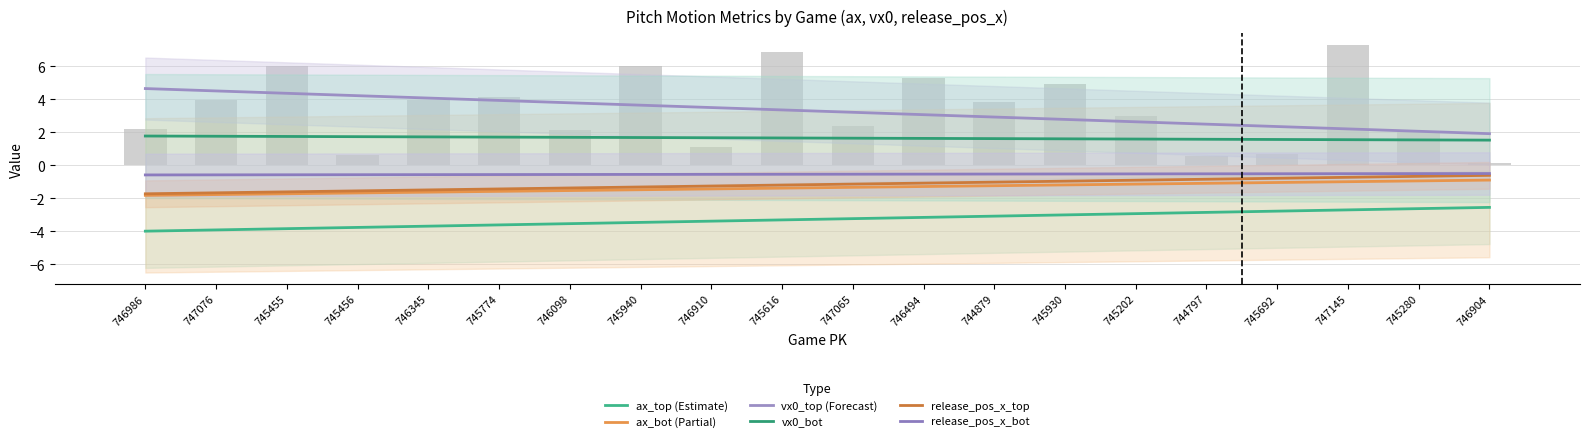

True or false: release_pos_x_bot has a value of -0.1 at 744797.

False